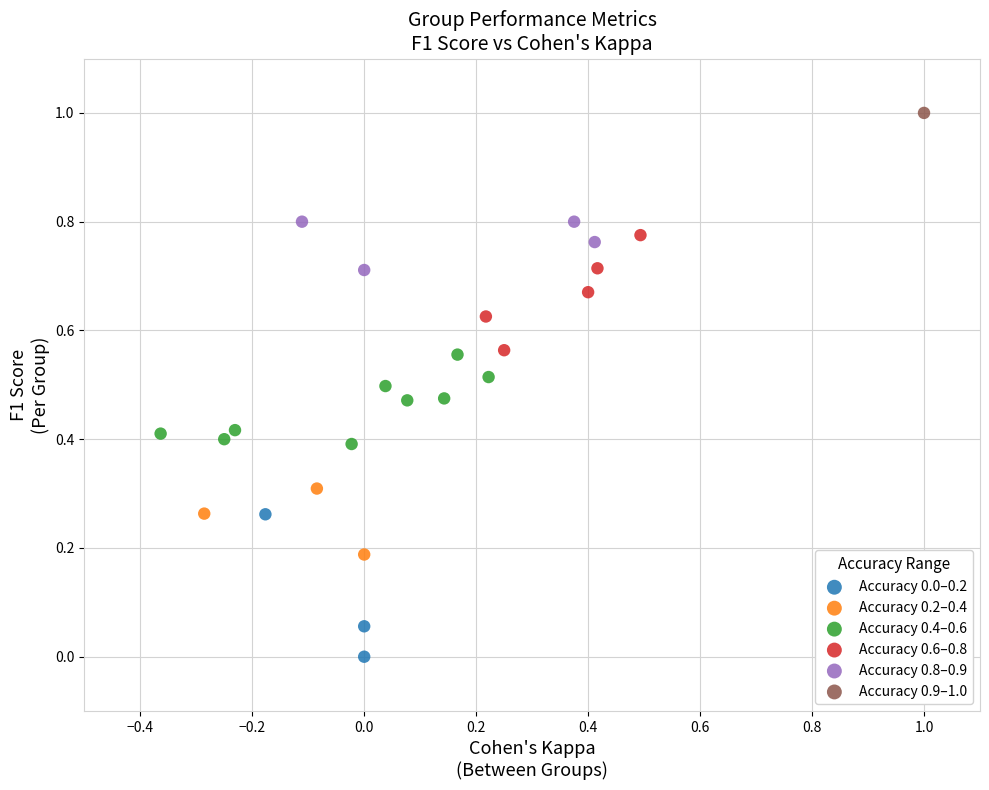

What are all the series names shown in the legend?

Accuracy 0.0–0.2, Accuracy 0.2–0.4, Accuracy 0.4–0.6, Accuracy 0.6–0.8, Accuracy 0.8–0.9, Accuracy 0.9–1.0